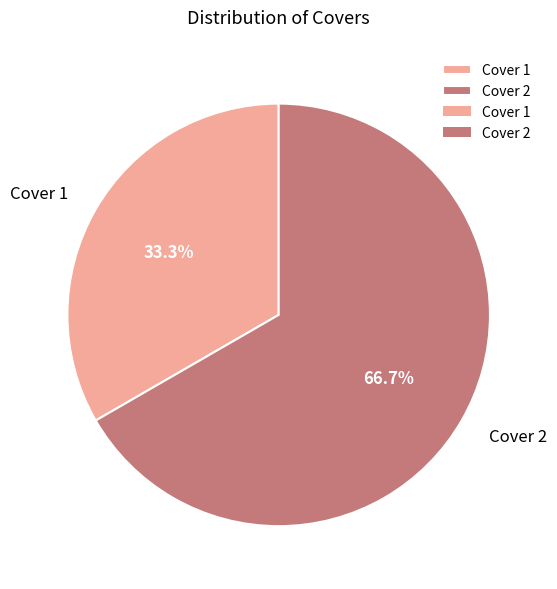

Which slice is the largest?

Cover 2